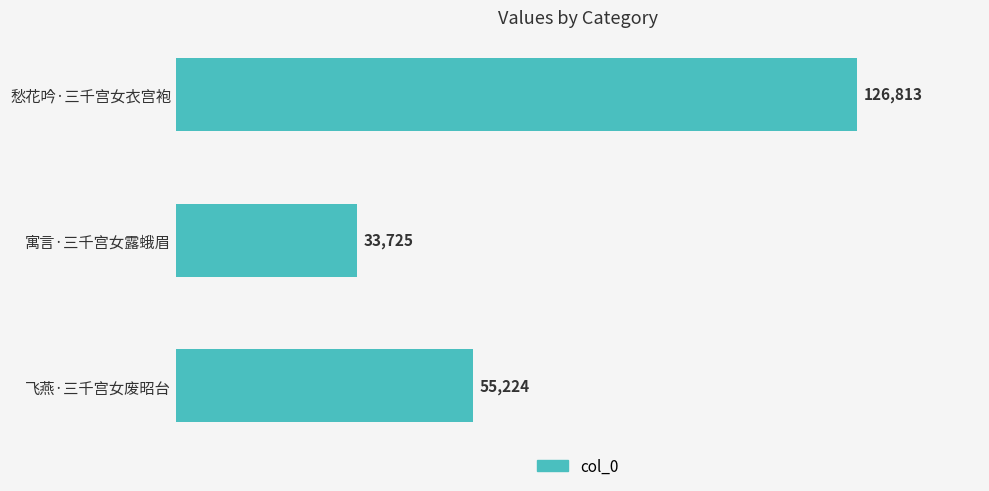

Rank the categories by value from highest to lowest.

愁花吟·三千宫女衣宫袍, 飞燕·三千宫女废昭台, 寓言·三千宫女露蛾眉